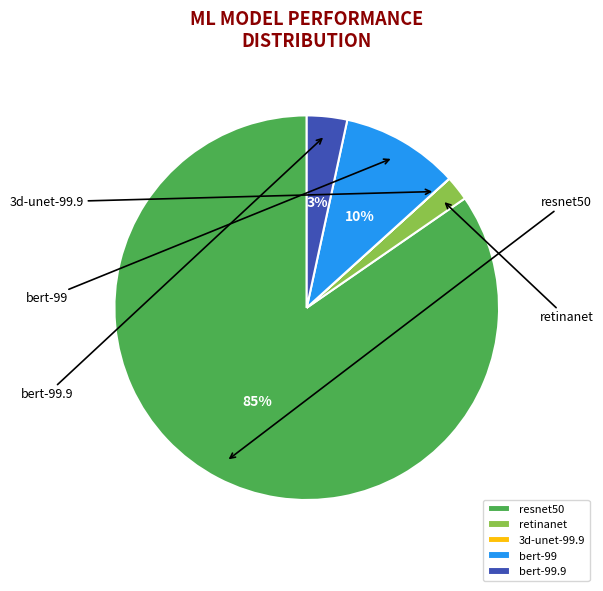

The resnet50 slice represents 98% of the pie. True or false?

False